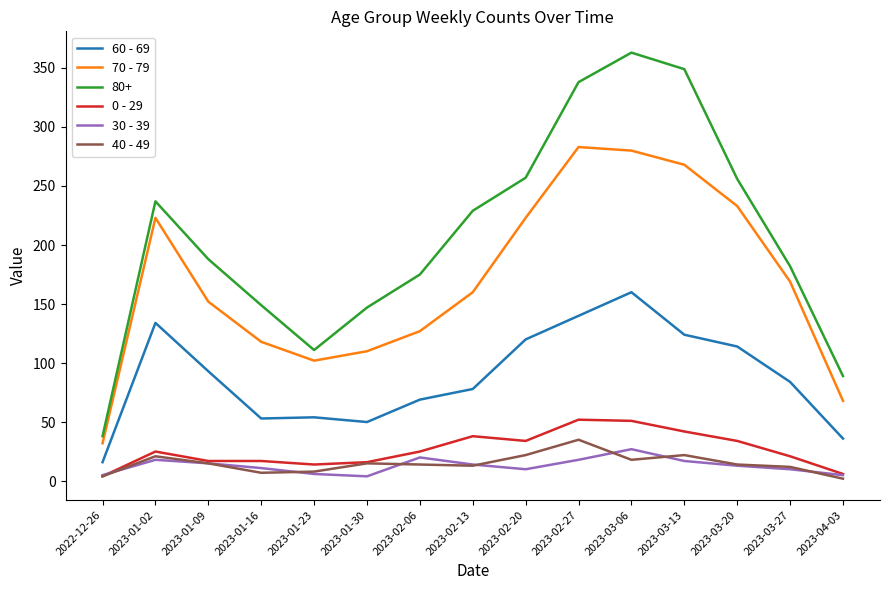

What are all the series names shown in the legend?

60 - 69, 70 - 79, 80+, 0 - 29, 30 - 39, 40 - 49